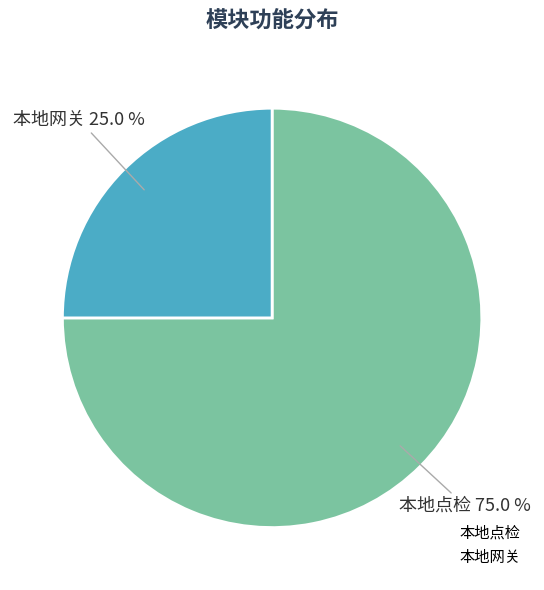

What is the largest slice in the pie chart?

本地点检